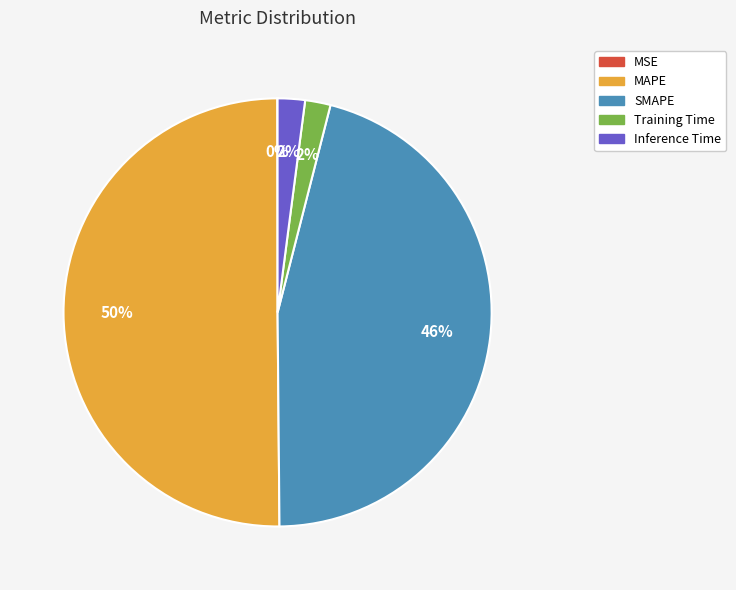

The MAPE slice represents 50% of the pie. True or false?

True